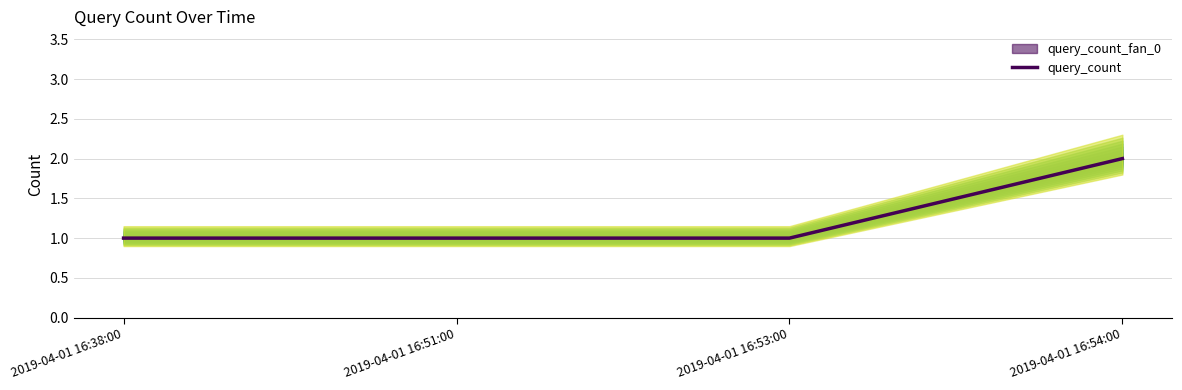

Rank the categories by value from highest to lowest.

2019-04-01 16:54:00, 2019-04-01 16:38:00, 2019-04-01 16:51:00, 2019-04-01 16:53:00